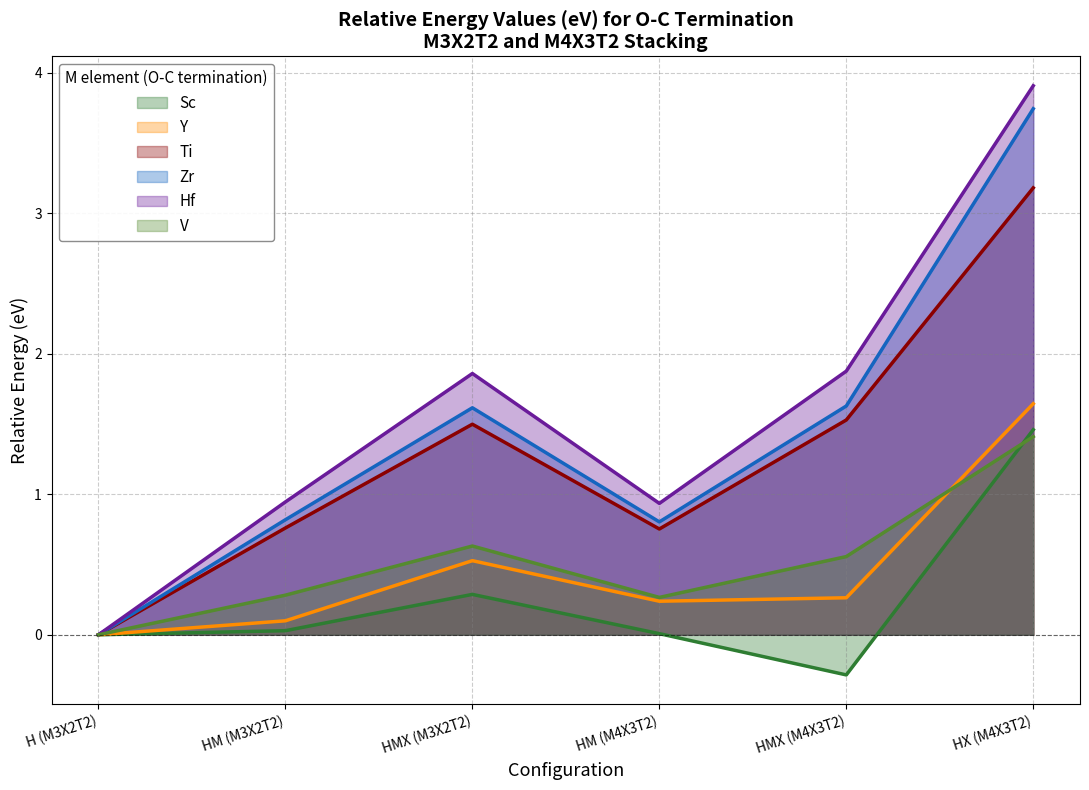

At which category is the sum across all series the highest?

HX (M4X3T2)